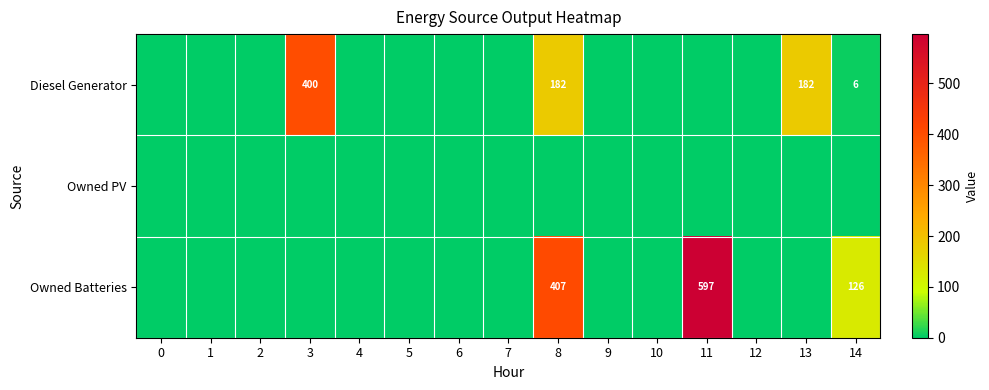

What is the difference between the Diesel Generator values at 8 and 3?

218